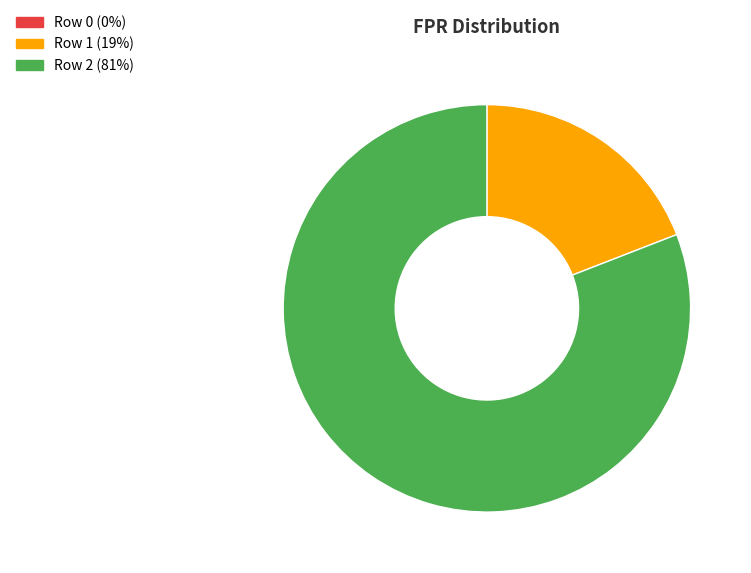

Does any single category account for the majority?

Yes